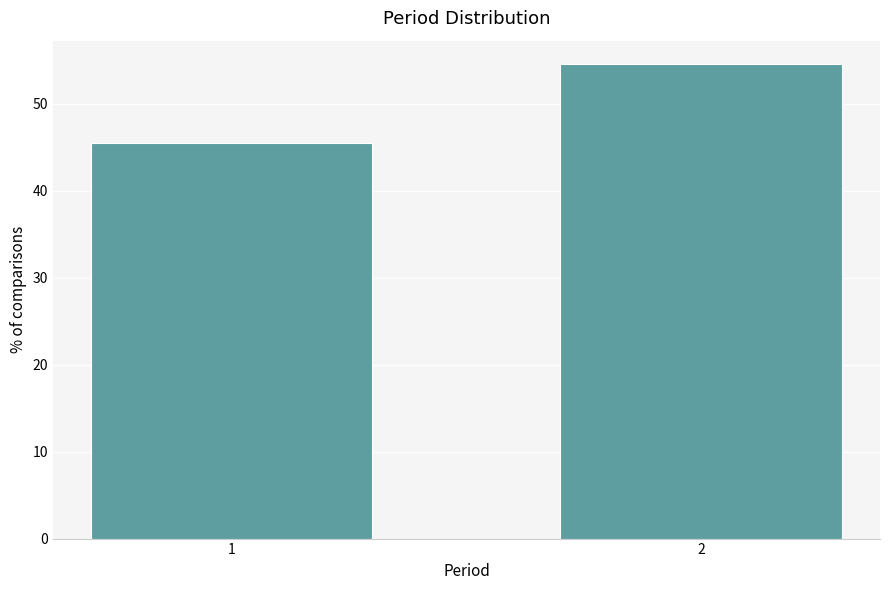

Reading left to right, list all the values displayed in this chart.

45.5	54.5